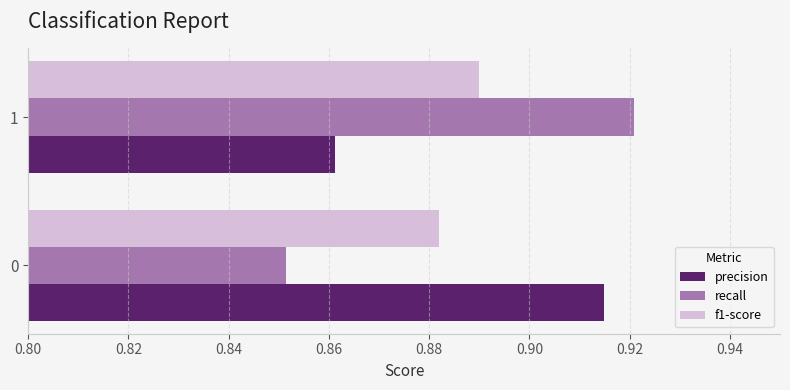

List the labels in order of precision value, largest first.

0, 1